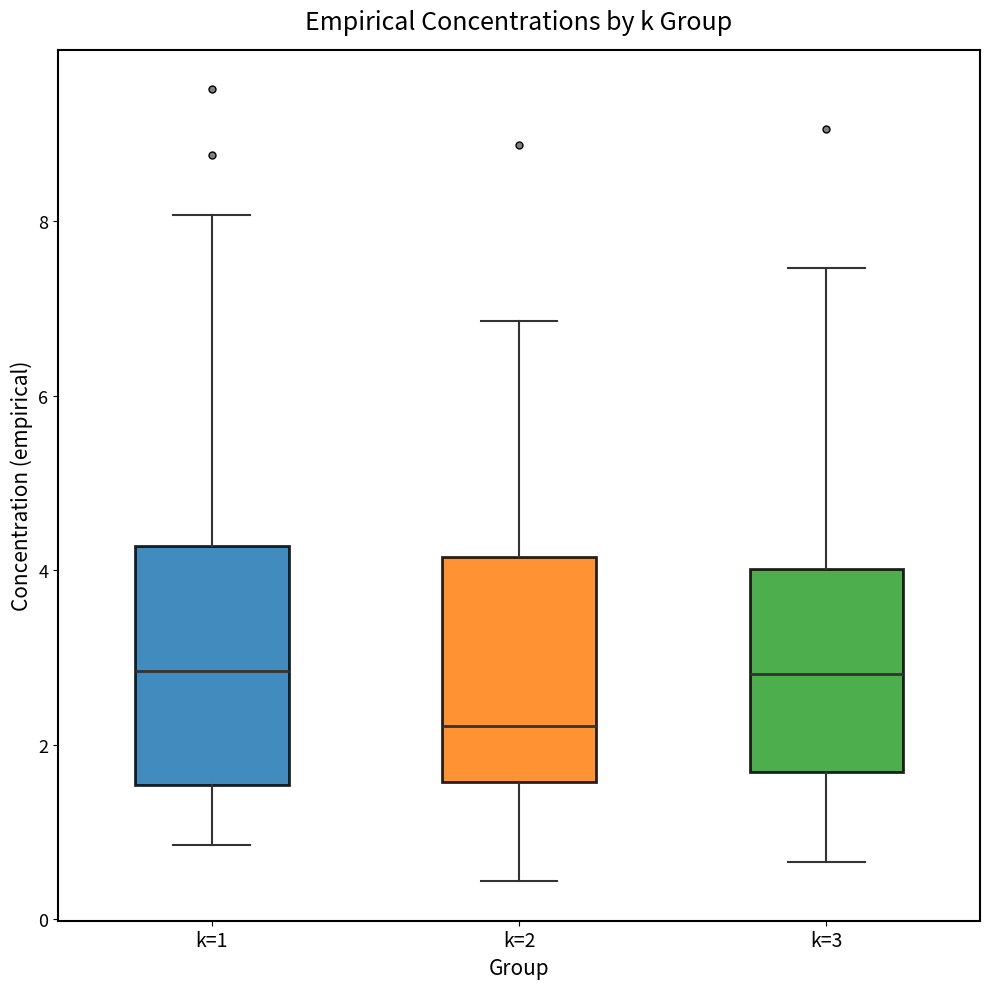

Reading left to right, transcribe this box plot: for each box, give where its median line is, the range the box spans, and where its two whiskers end, as read against the y-axis. The values are not printed on the chart, so give them approximately, as read against the axis.

k=1: median 2.8, box 1.6 to 4.2, whiskers 0.8 to 8.0
k=2: median 2.2, box 1.6 to 4.2, whiskers 0.4 to 6.8
k=3: median 2.8, box 1.6 to 4.0, whiskers 0.6 to 7.4